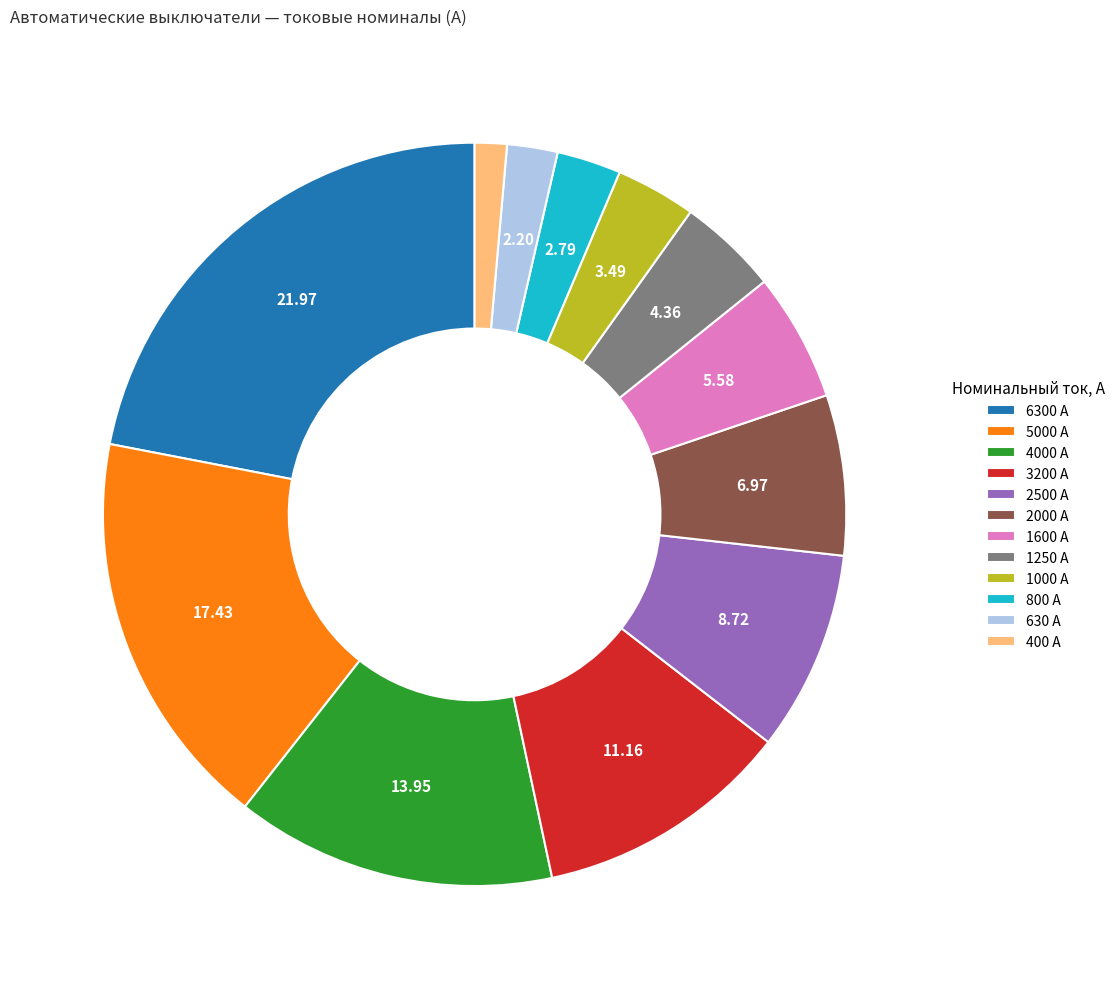

Which has a higher value, 2000 А or 1600 А?

2000 А